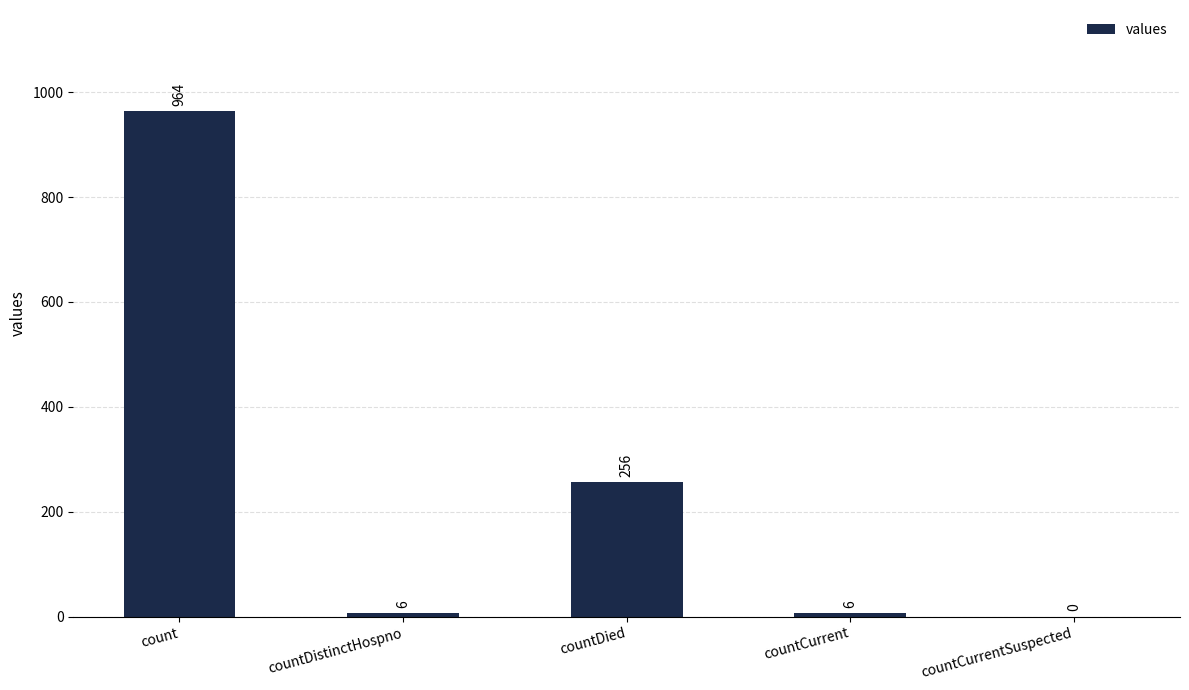

Which category has the highest value across all series?

count